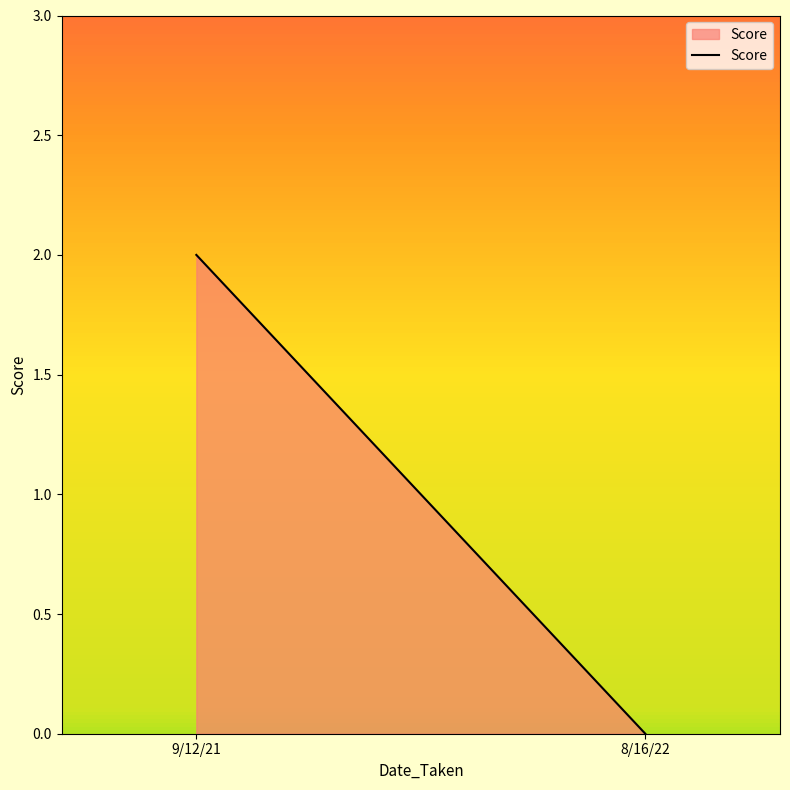

What is the label of the 2nd point from the right?

9/12/21